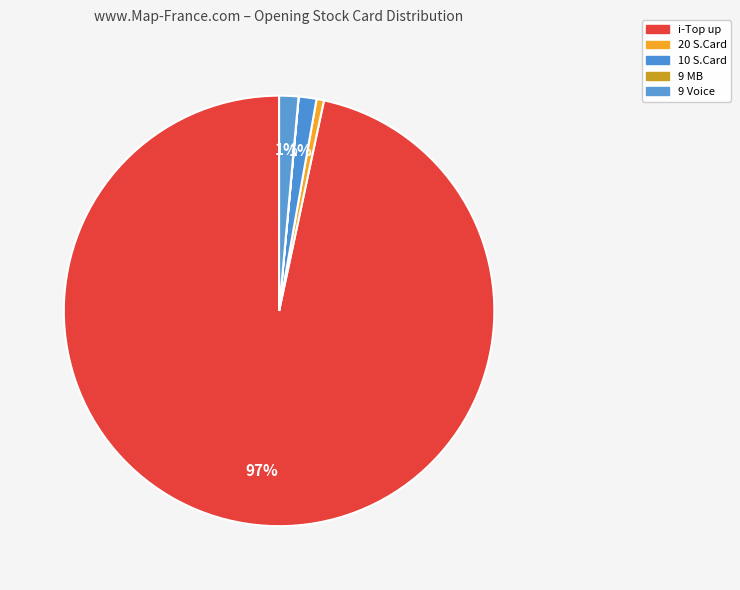

Which slice is the smallest?

9 MB